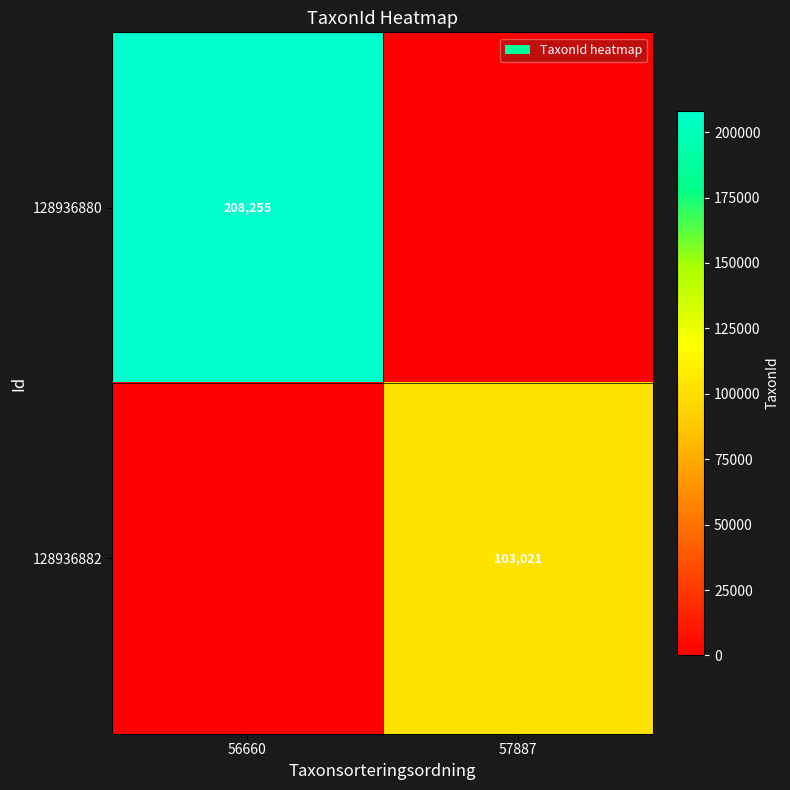

Is it true that 128936880 equals 77590 at 56660?

False